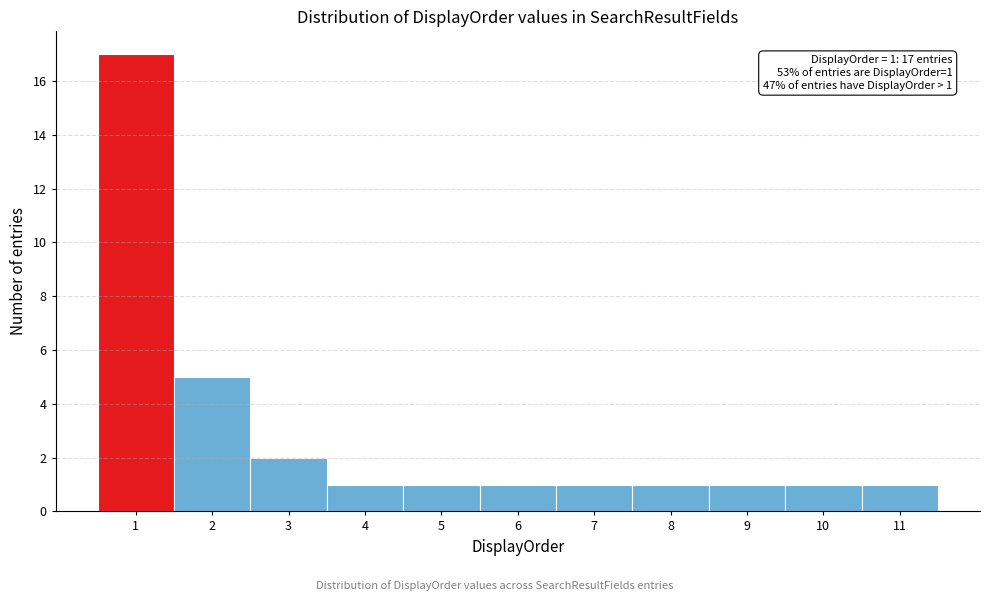

Over which range of the x-axis is the bar tallest?

0.5 to 1.5